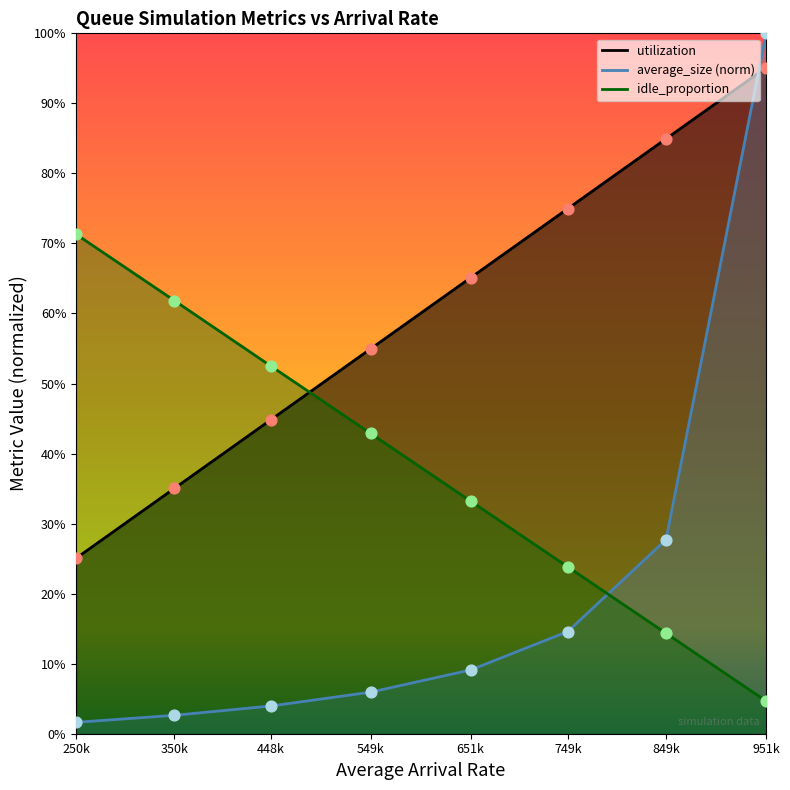

At which category is the sum across all series the highest?

951k